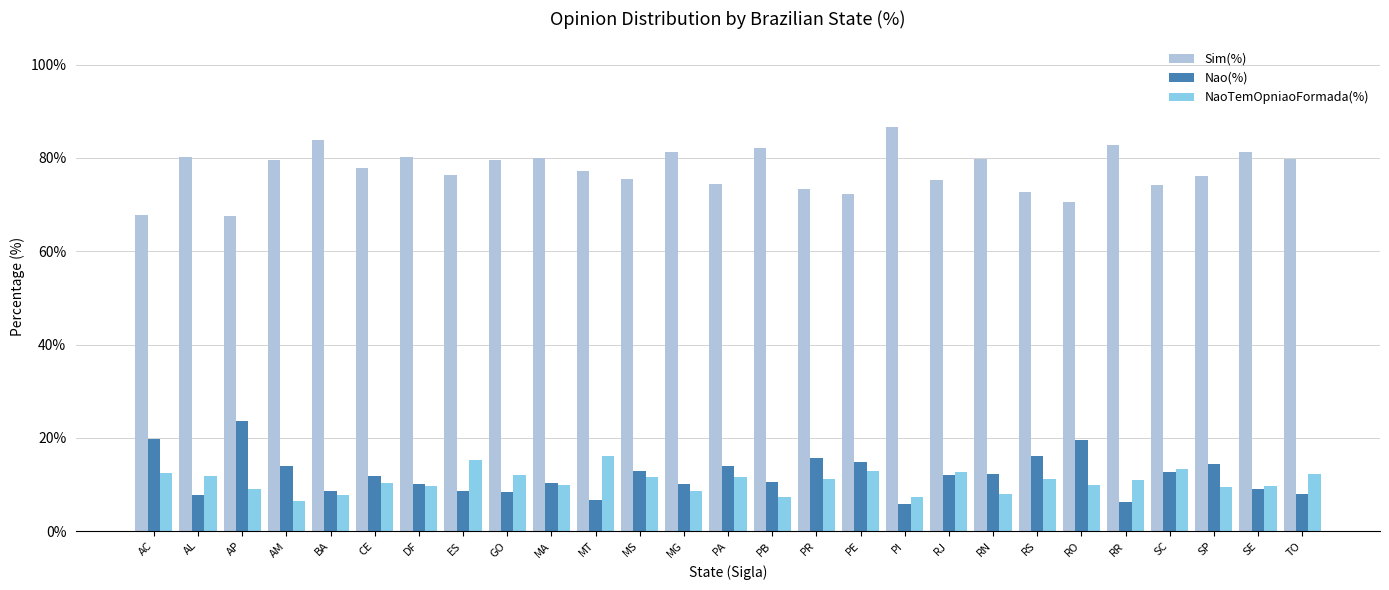

How many bars are there in each group?

3